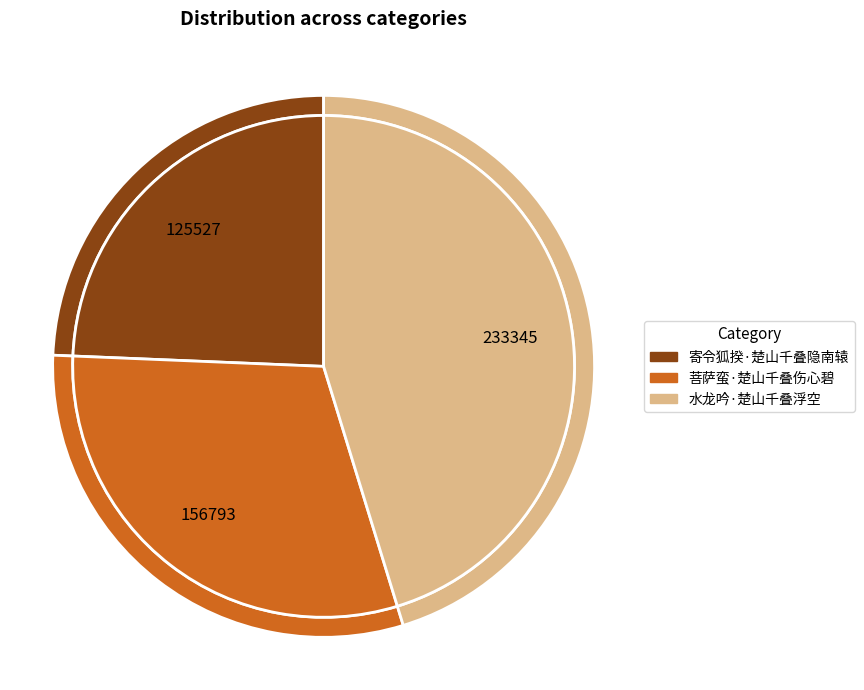

What is the smallest slice in the pie chart?

寄令狐揆·楚山千叠隐南辕